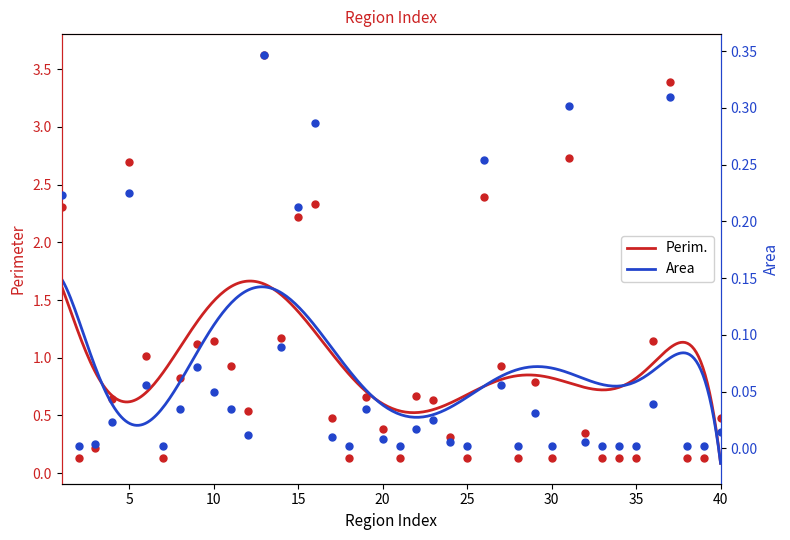

What are all the series names shown in the legend?

Perim., Area